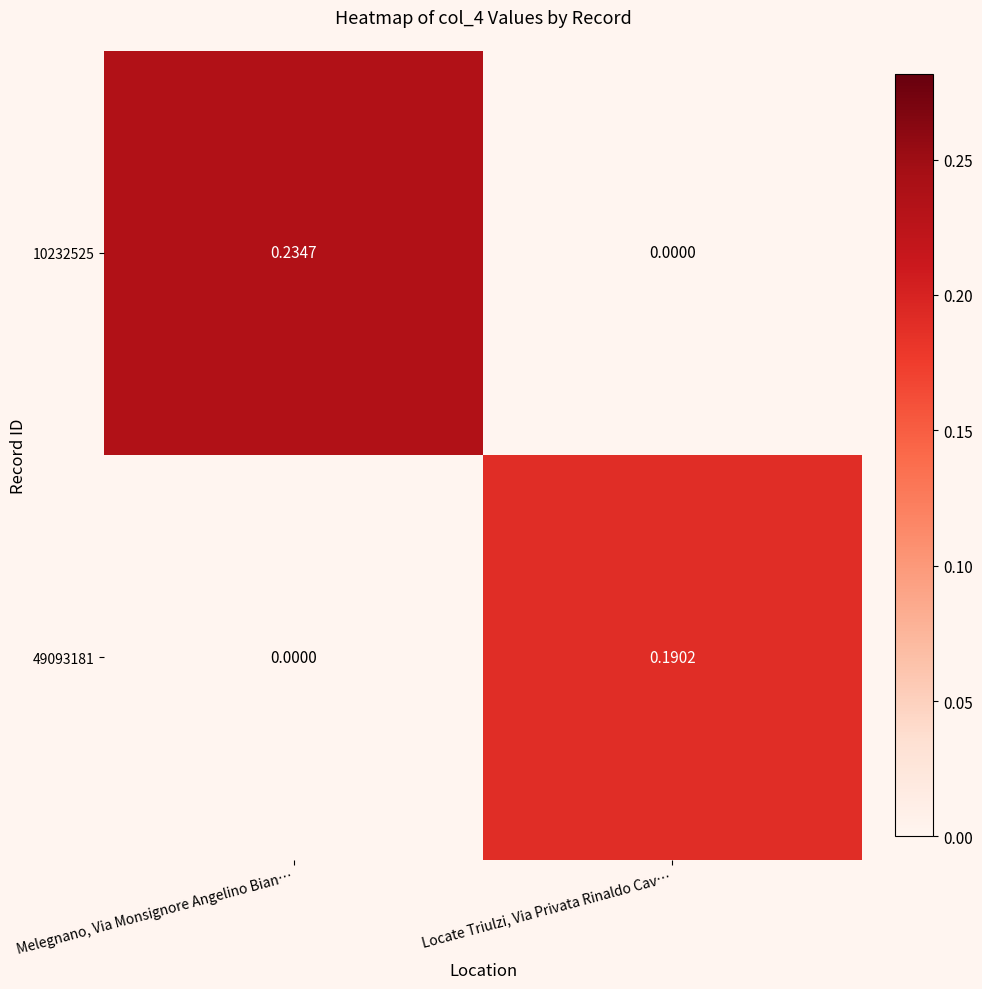

At which label is 10232525 closest to 0?

Locate Triulzi, Via Privata Rinaldo Cav…